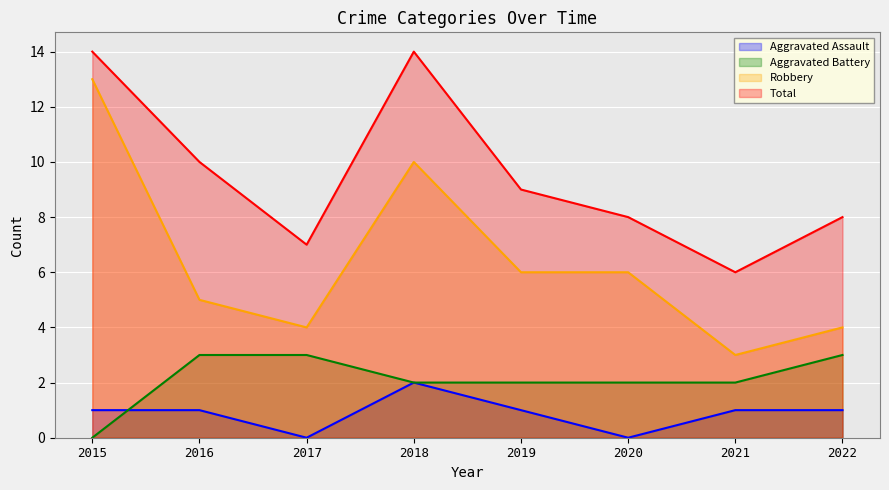

Reading left to right, what are all the values shown in this chart?

Aggravated Assault: 1	1	0	2	1	0	1	1
Aggravated Battery: 0	3	3	2	2	2	2	3
Robbery: 13	5	4	10	6	6	3	4
Total: 14	10	7	14	9	8	6	8